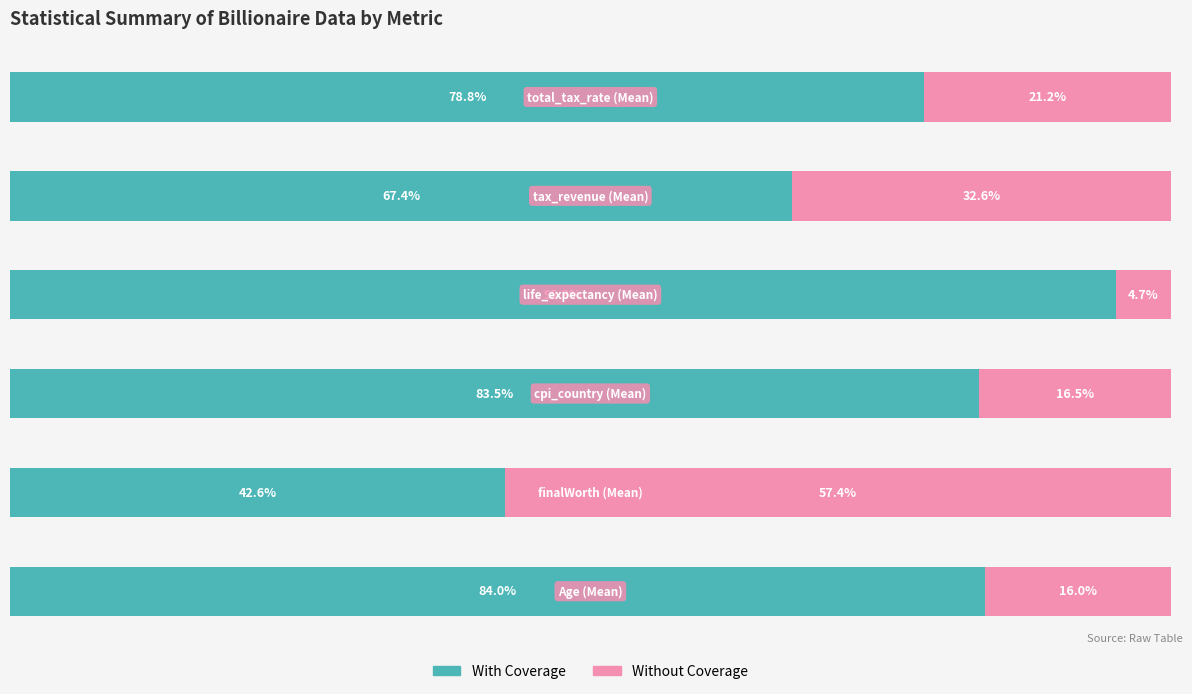

What are all the series names shown in the legend?

With Coverage, Without Coverage